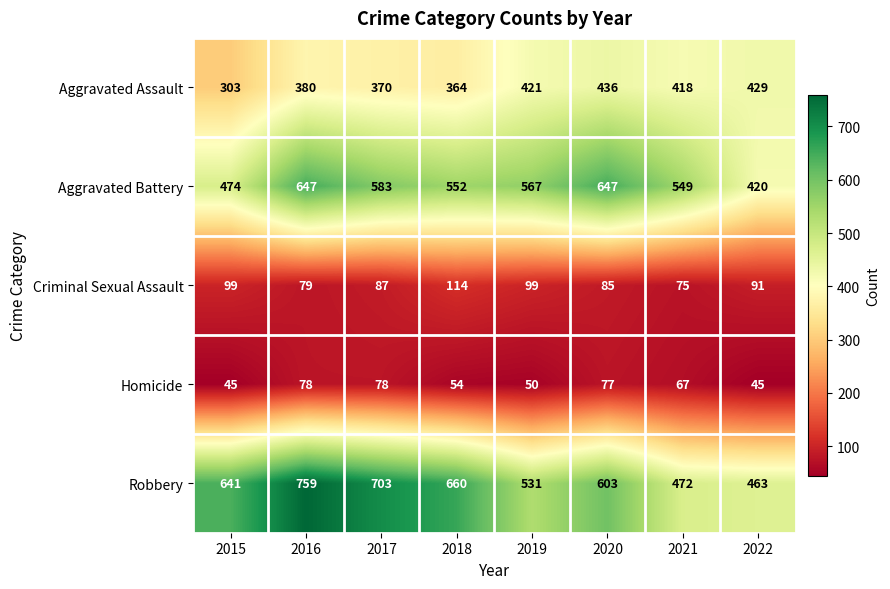

The Aggravated Assault series shows 370 at 2017. True or false?

True